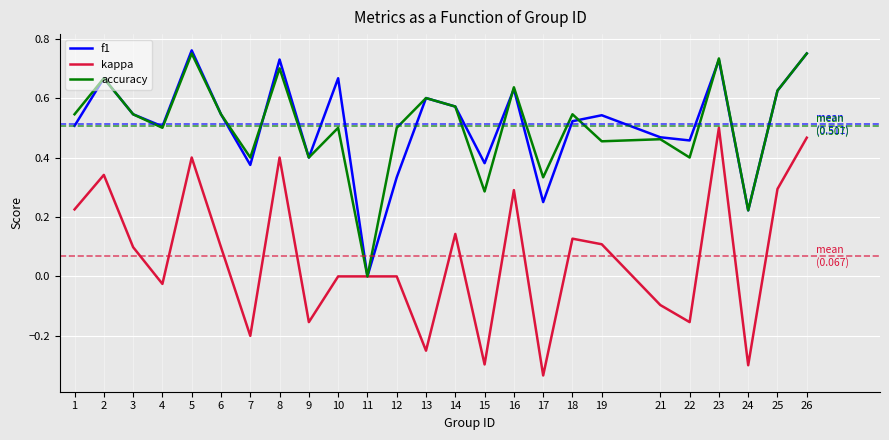

Which series changed the most between 7 and 21?

kappa